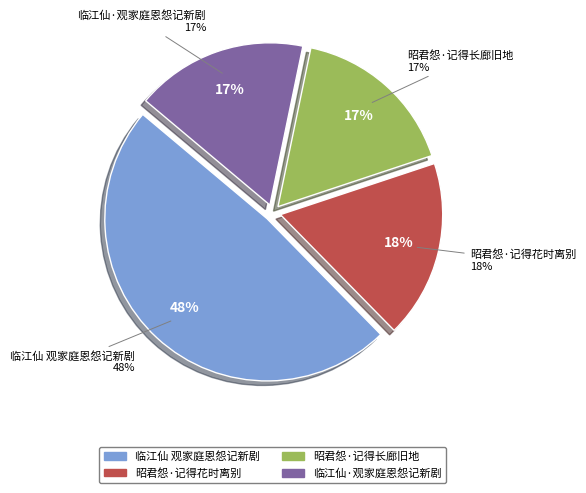

Do 昭君怨·记得长廊旧地 and 临江仙·观家庭恩怨记新剧 together represent more than half of the pie?

No